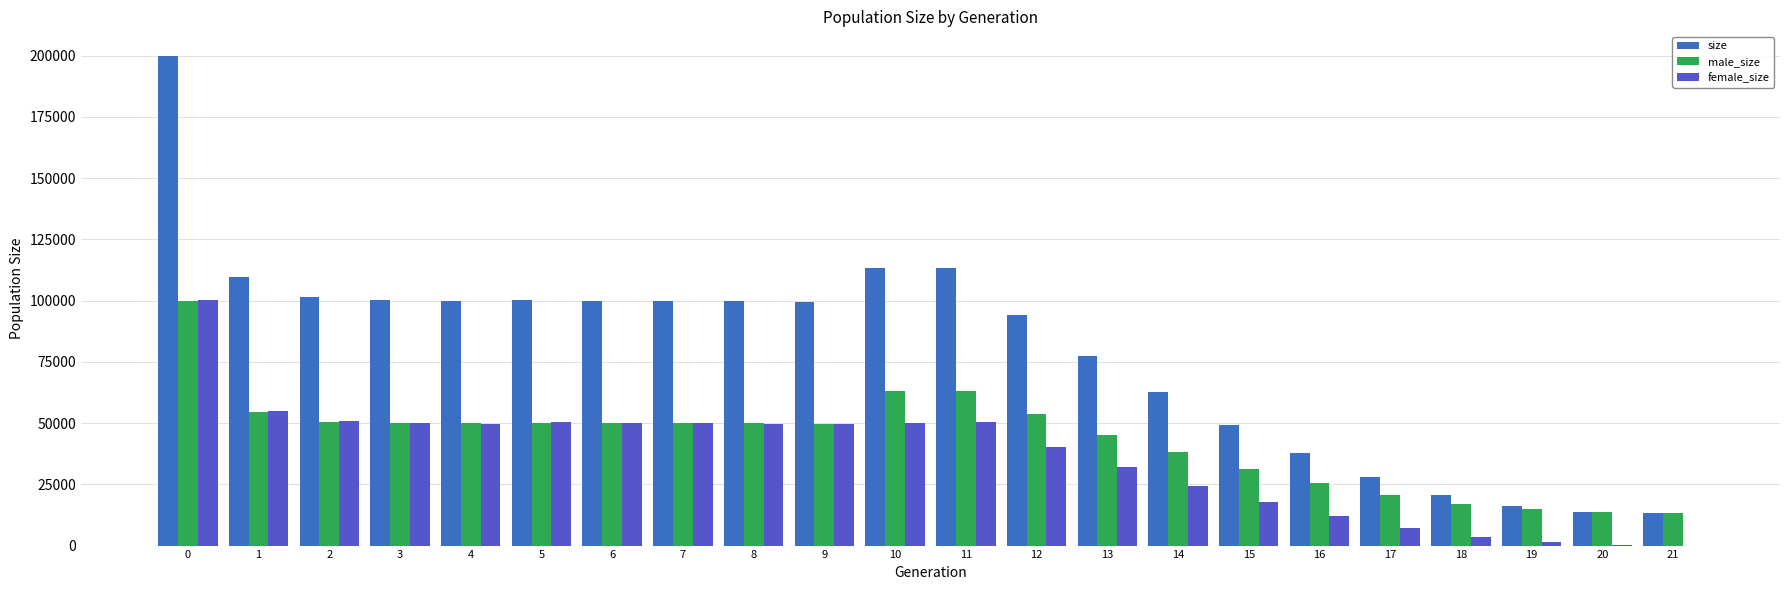

What is the total value across all series at 13?

154660